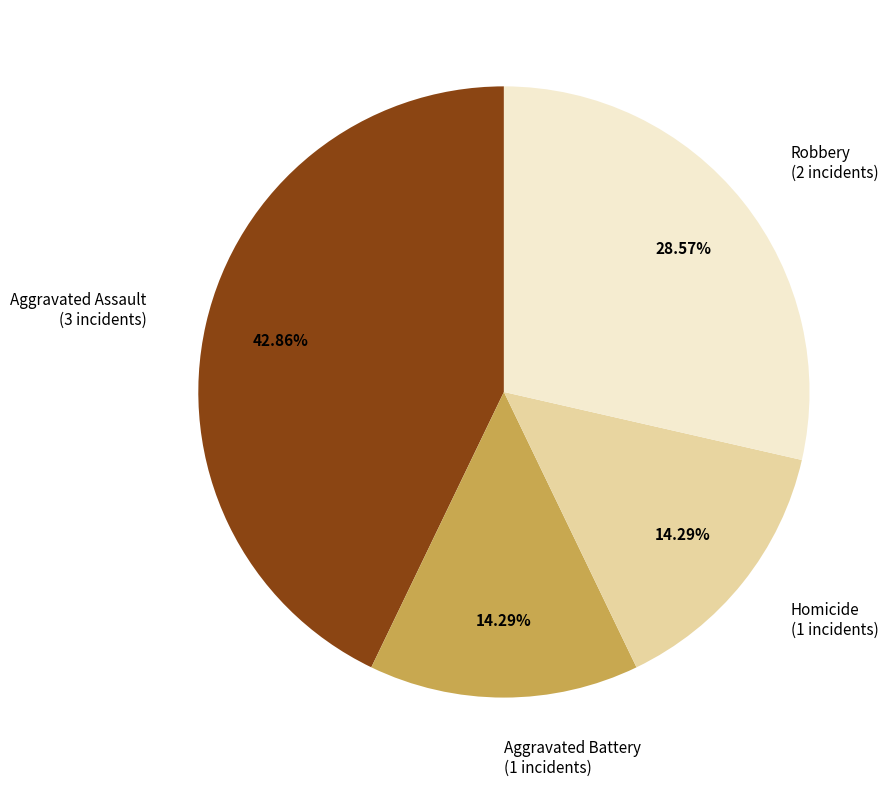

What percentage is the Aggravated Battery slice, to the nearest percent?

14%